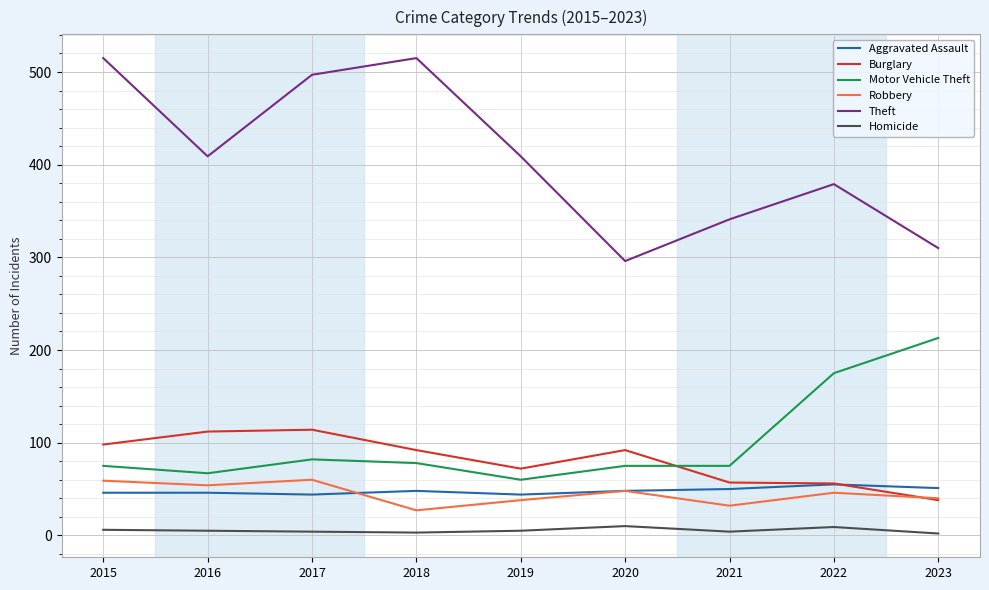

What is the minimum value shown in the chart?

2